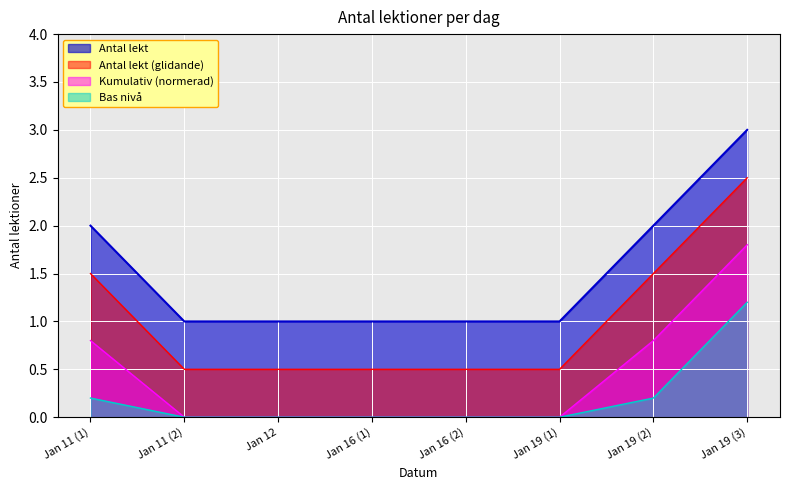

What is the spread (max minus min) of values at Jan 12?

1.0